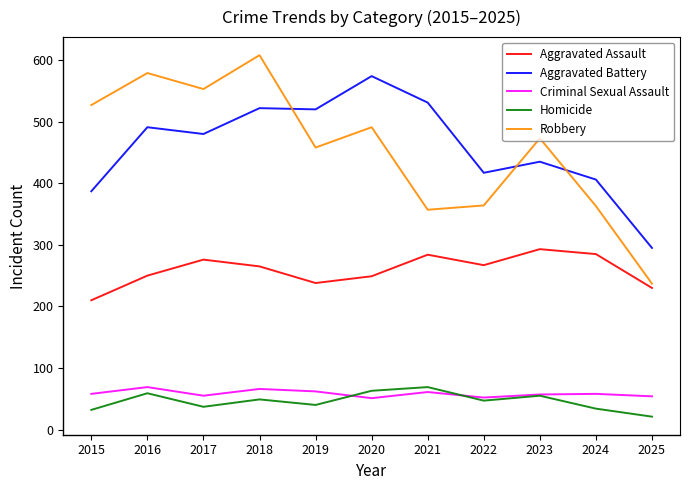

True or false: Homicide and Aggravated Assault intersect in this chart.

False